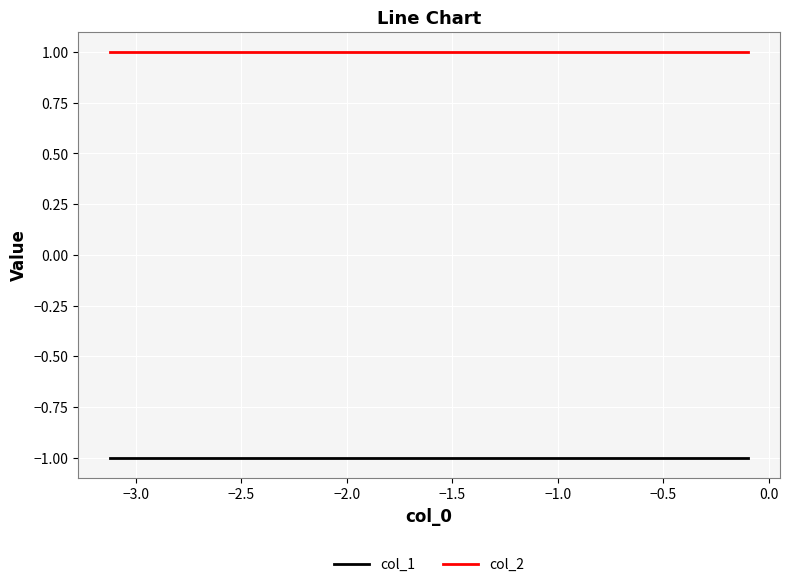

What is the minimum value shown in the chart?

-1